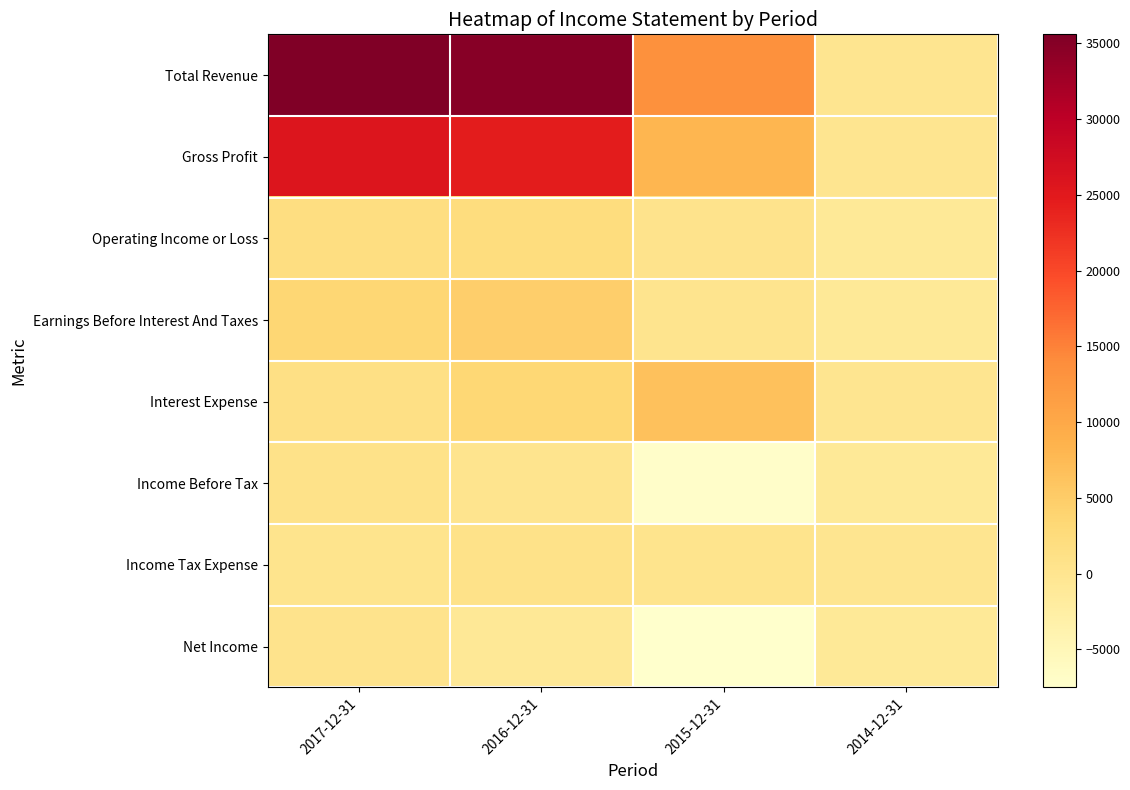

Between 2014-12-31 and 2015-12-31, which is larger?

2015-12-31